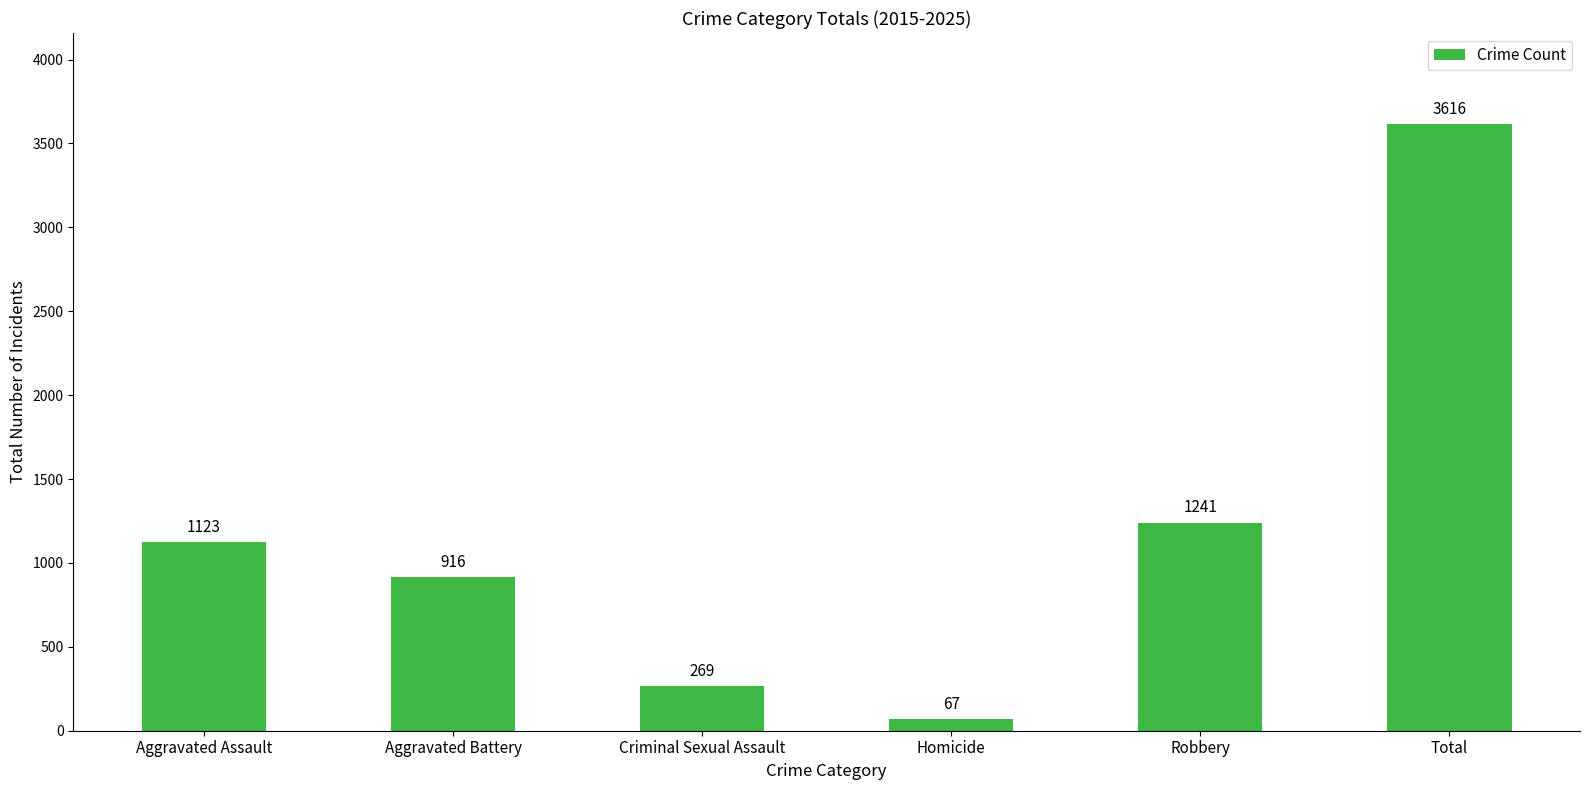

Rank the categories by value from lowest to highest.

Homicide, Criminal Sexual Assault, Aggravated Battery, Aggravated Assault, Robbery, Total